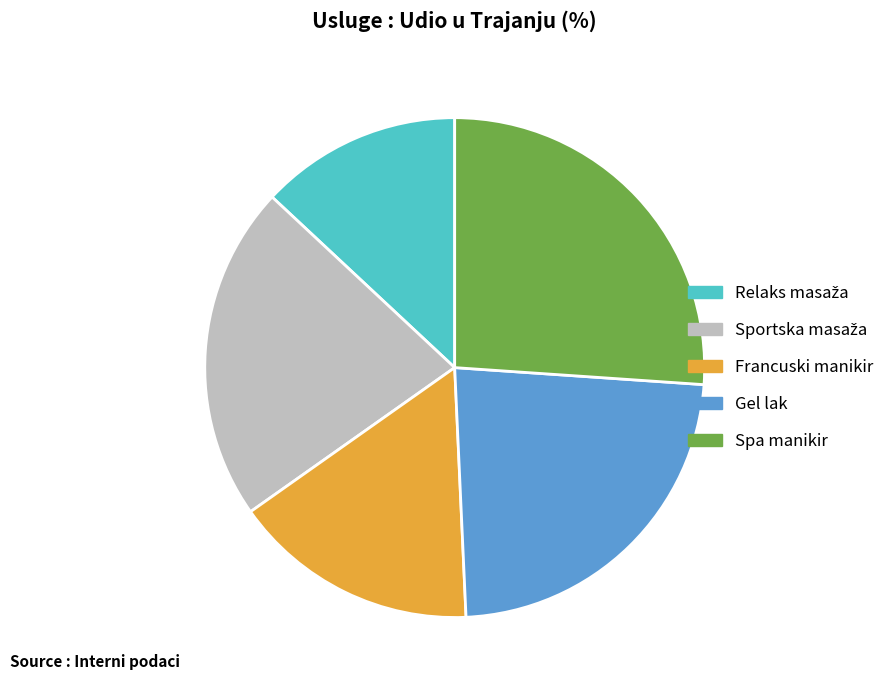

Which slice is the largest?

Spa manikir